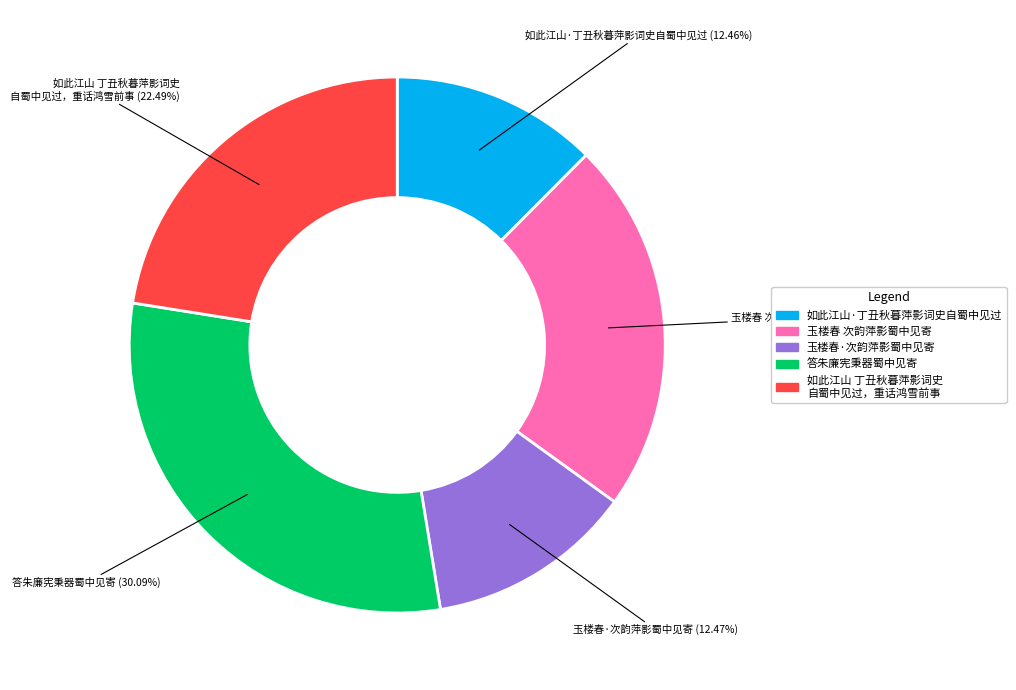

To the nearest percent, what is the difference between the largest and smallest slice percentages?

18%